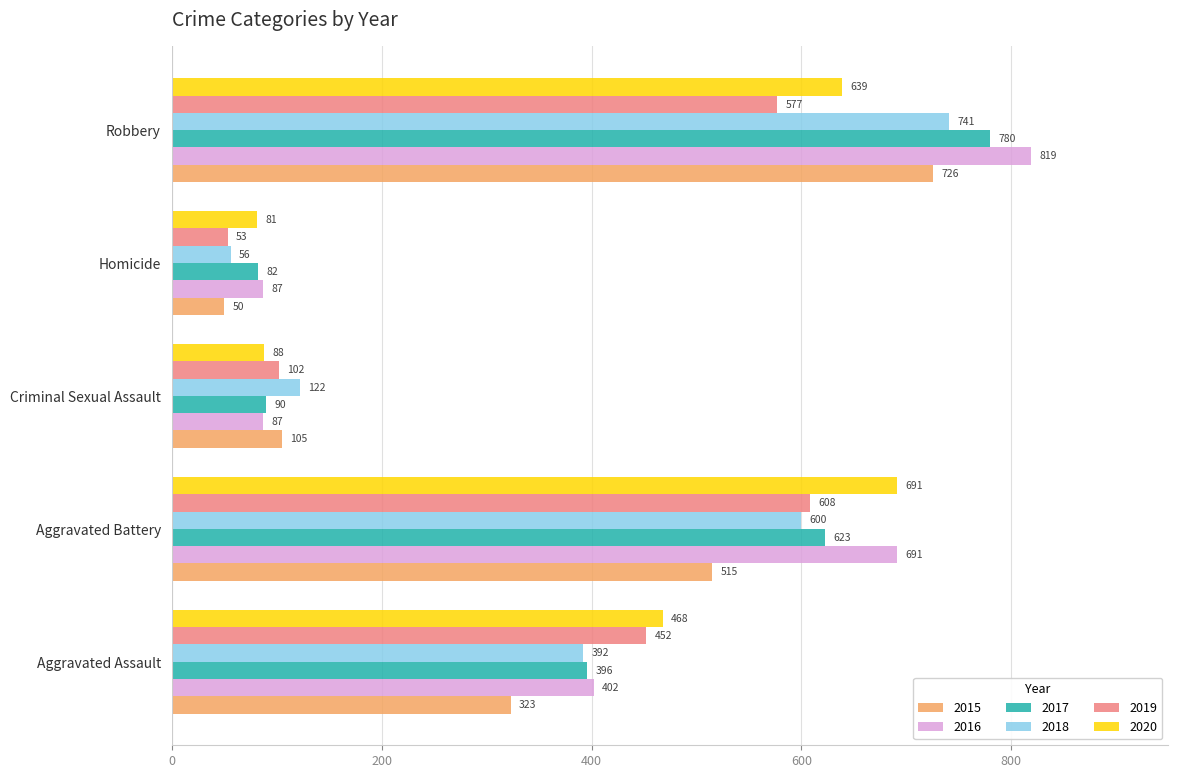

Which category has the highest value across all series?

Robbery